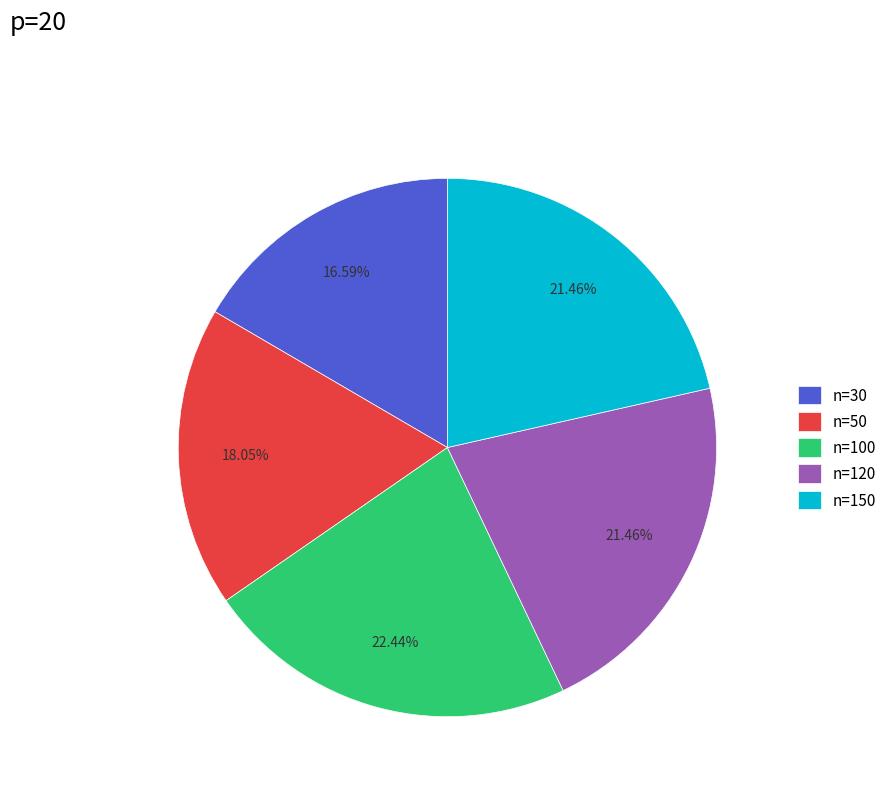

Is n=50 the majority of the pie?

No